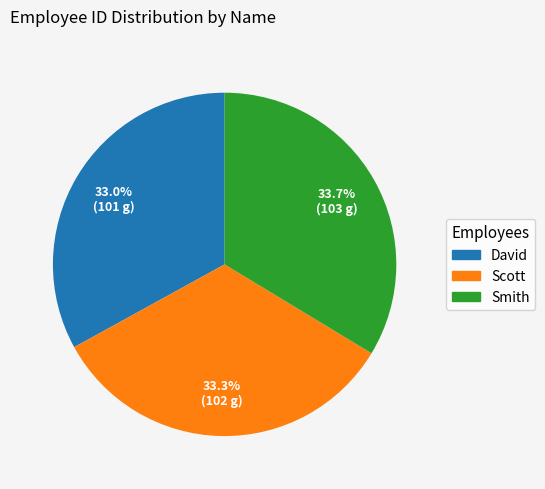

Is Scott the majority of the pie?

No